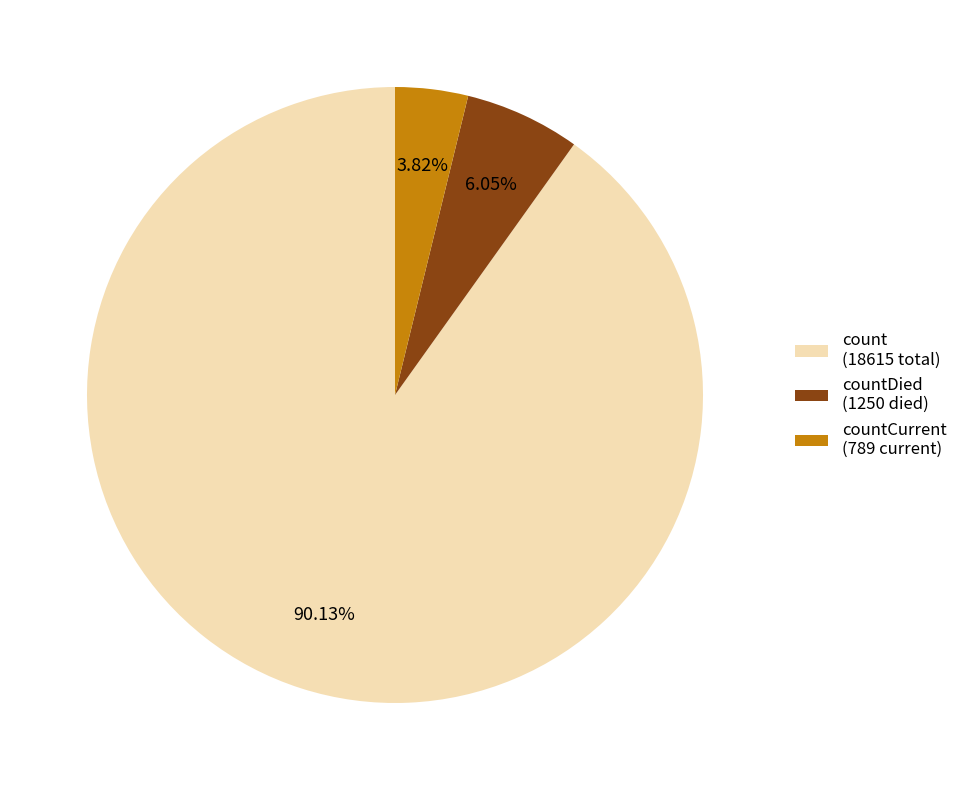

Does count (18615 total) account for over 50% of the chart?

Yes